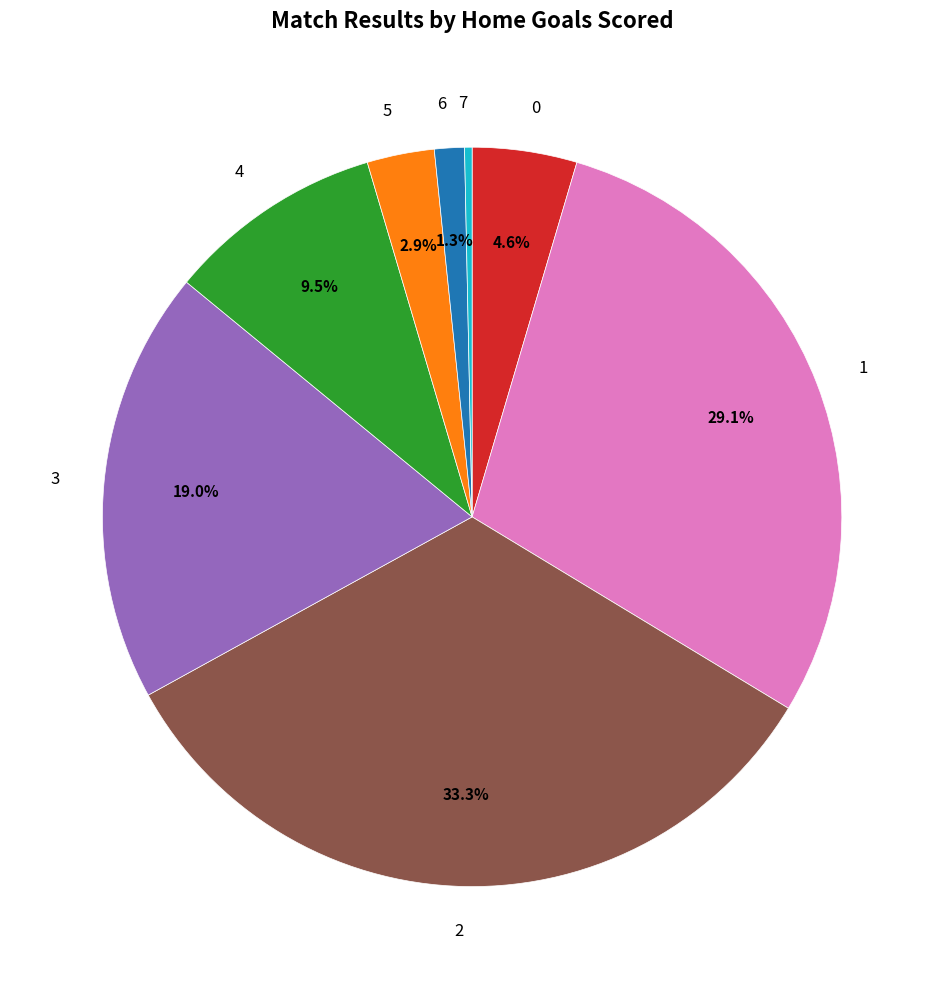

Is there any slice that represents more than half of the pie?

No